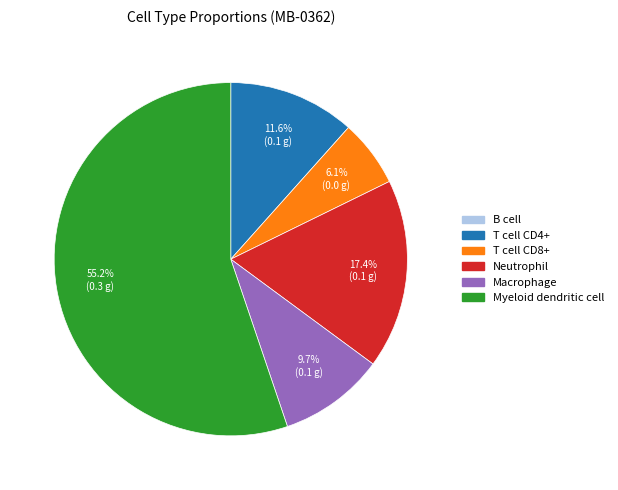

Which slice represents more than half of the pie?

Myeloid dendritic cell